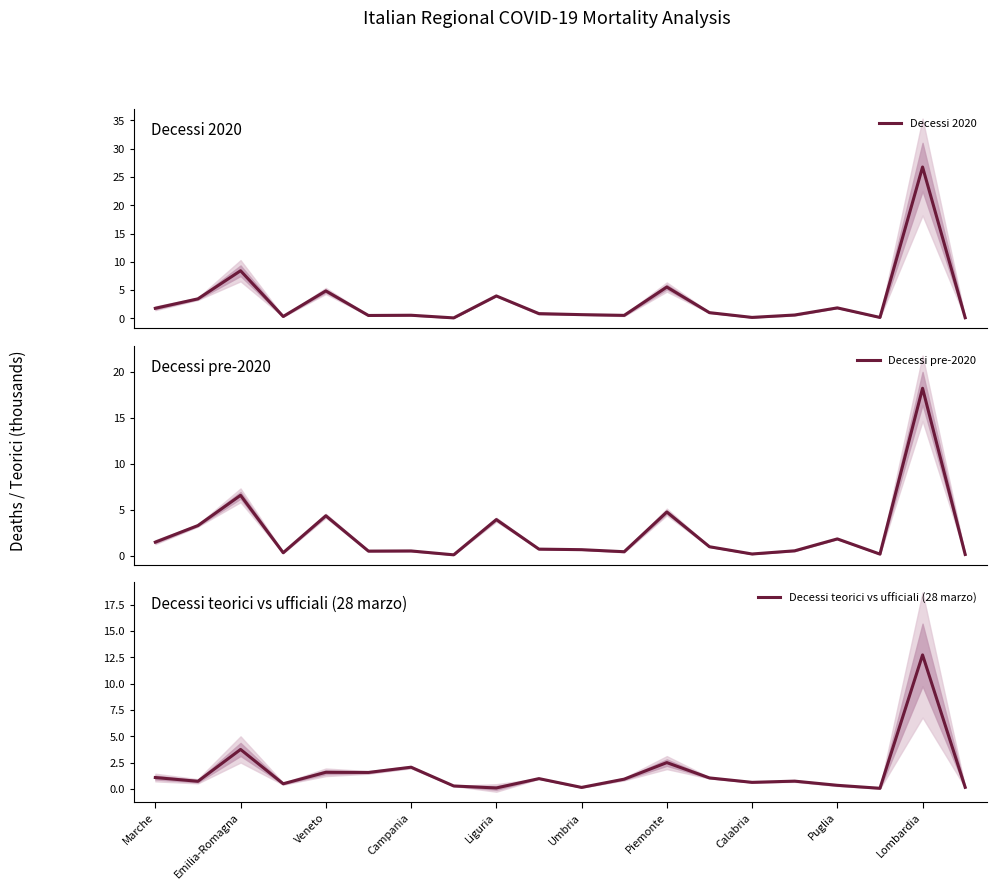

How many times do Decessi pre-2020 and Decessi teorici vs ufficiali (28 marzo) cross each other?

11